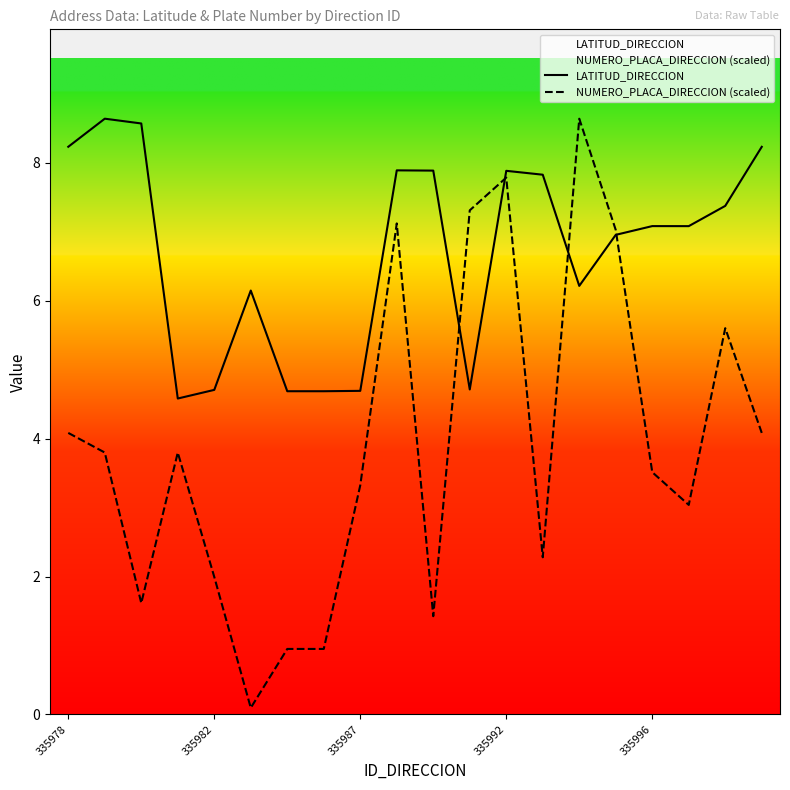

What is the minimum value shown in the chart?

0.1